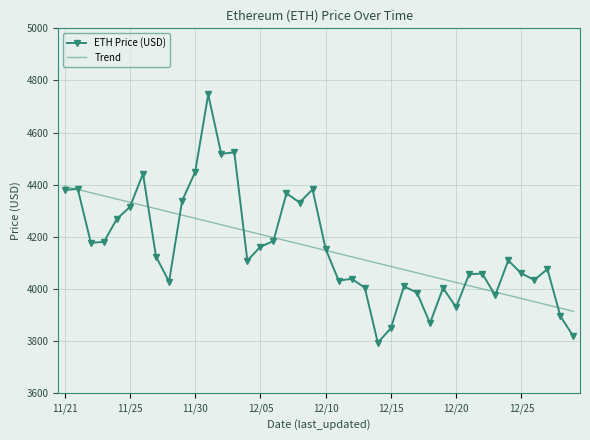

What is the lowest value of the Trend series?

3914.5